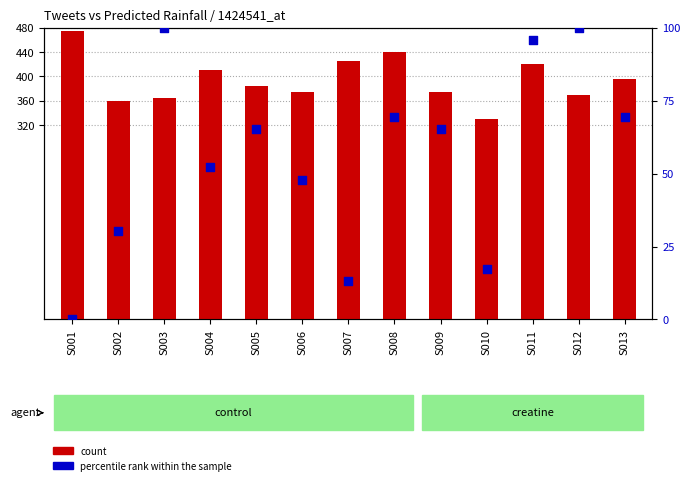

Which series contains the lowest Y value?

percentile rank within the sample